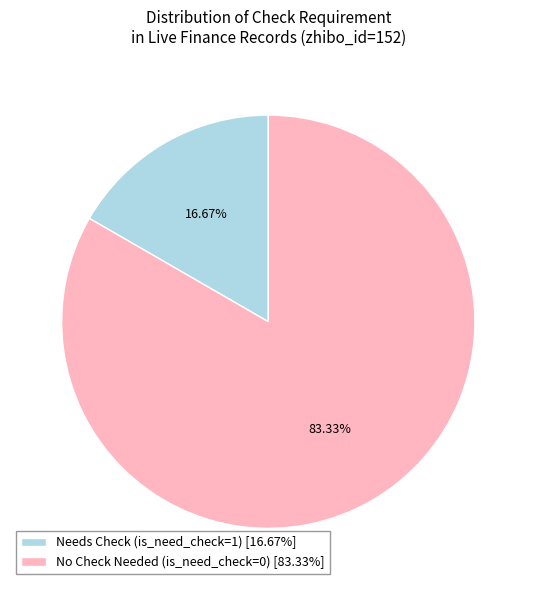

Do No Check Needed (is_need_check=0) [83.33%] and Needs Check (is_need_check=1) [16.67%] together represent more than half of the pie?

Yes